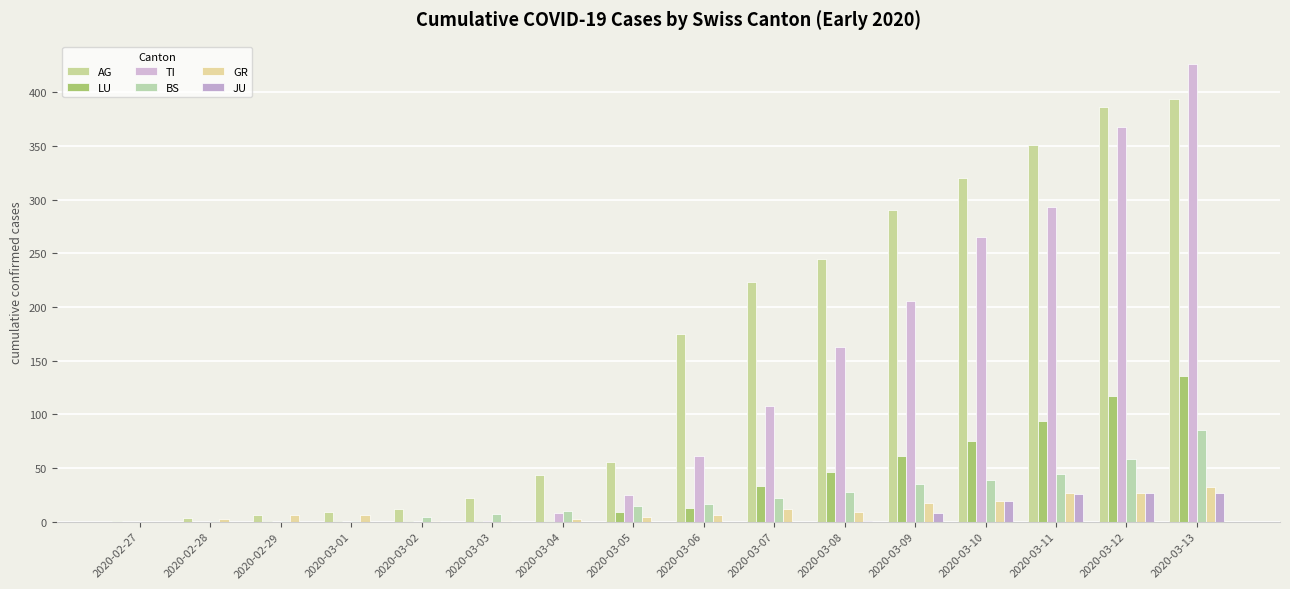

How many distinct data groups are displayed?

6